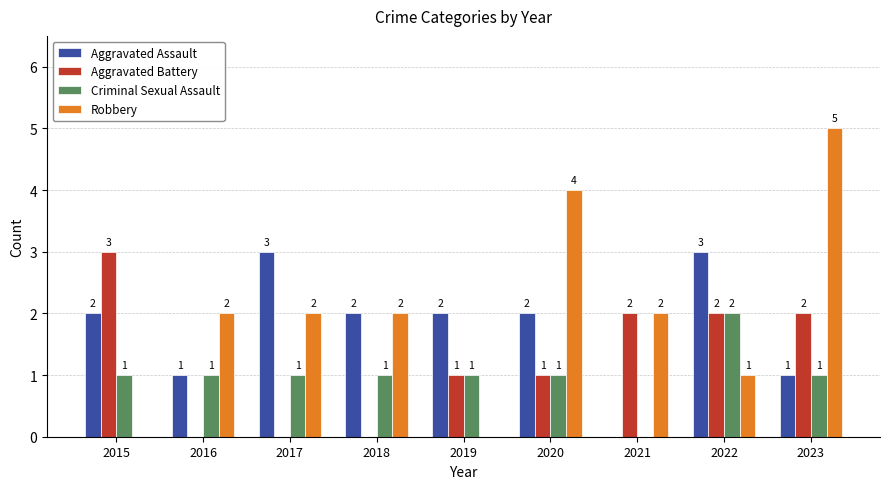

Which series changed the most between 2015 and 2023?

Robbery